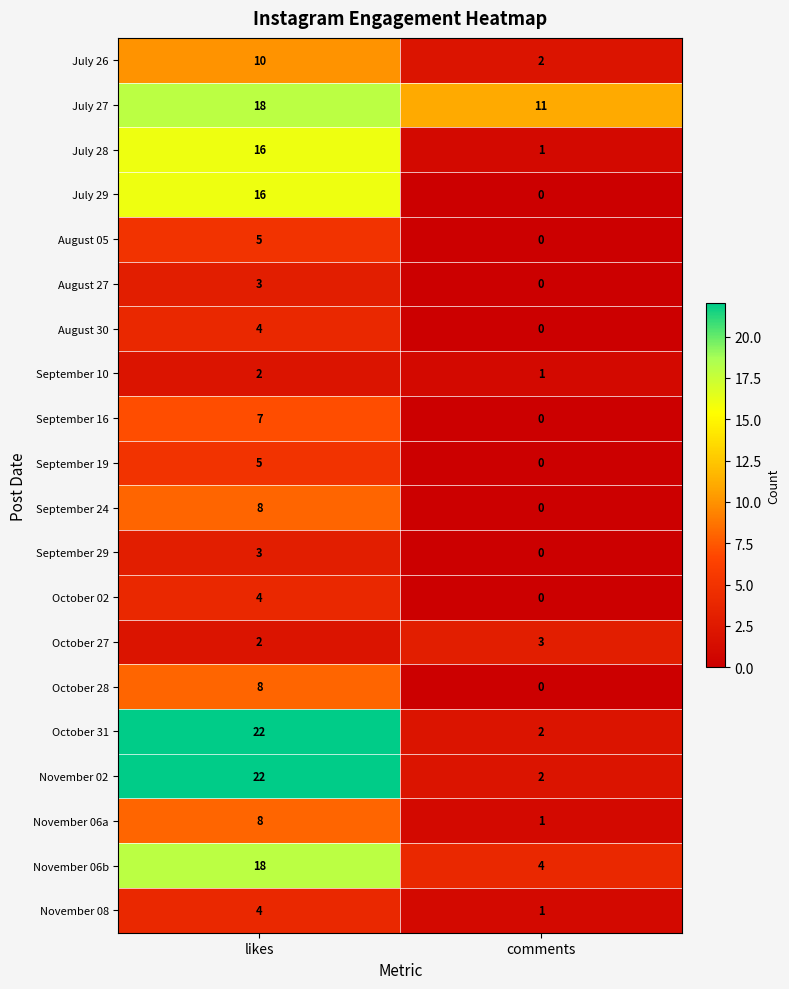

What is the difference between the maximum and minimum values in the September 16 series?

7